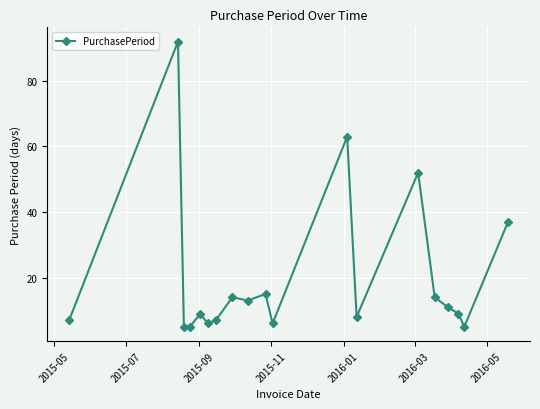

True or false: there are more than 0 points higher than both neighbors.

True